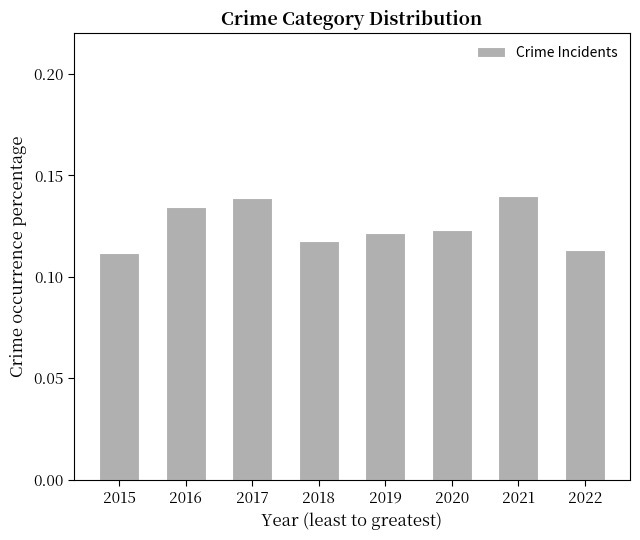

Which has a higher value, 2015 or 2016?

2016